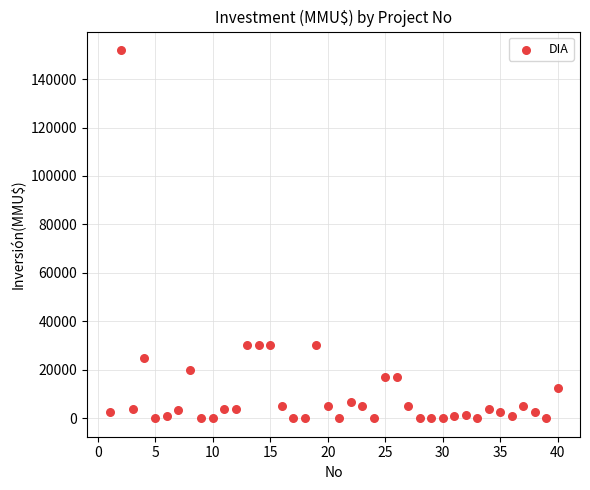

What is the range of Y values (max minus min)?

152000